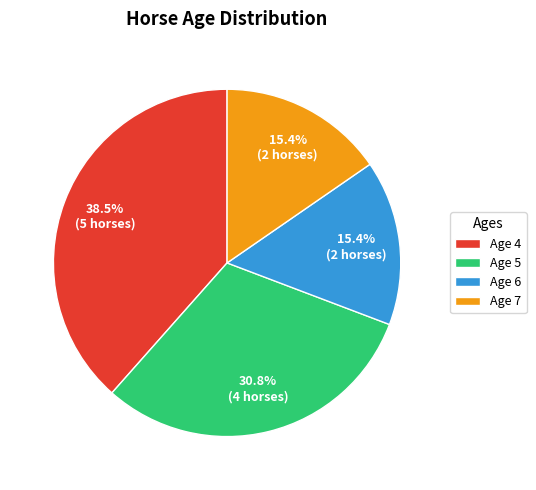

Does Age 4 represent more than half of the total?

No